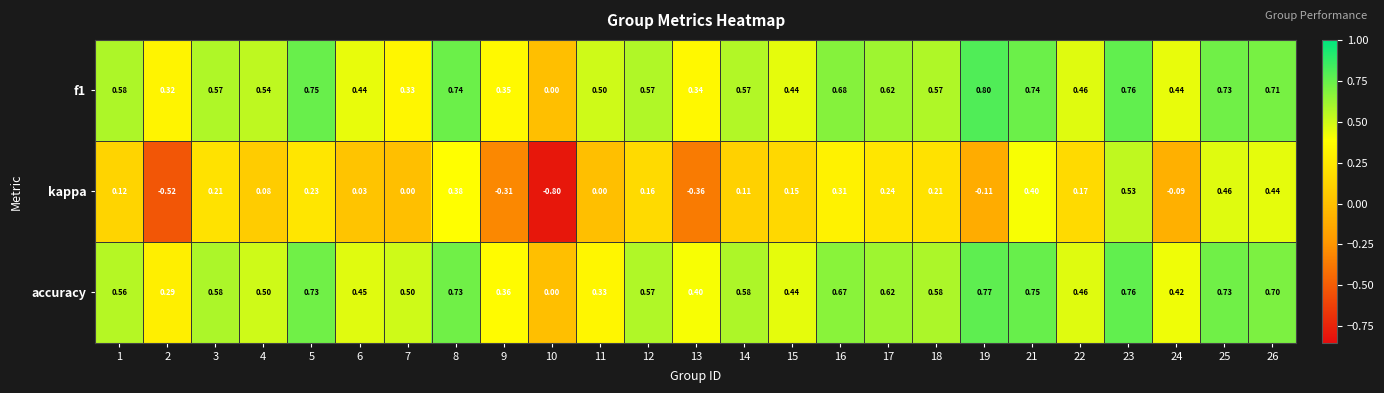

Which series has the largest range (max minus min)?

kappa